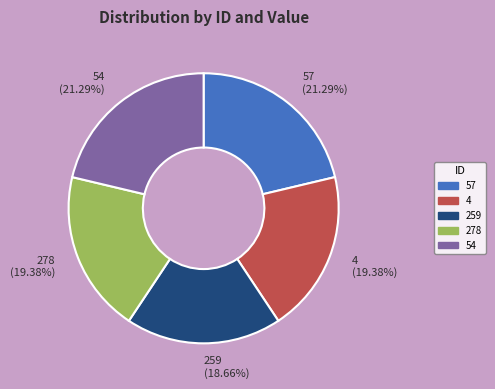

Is there any slice that represents more than half of the pie?

No